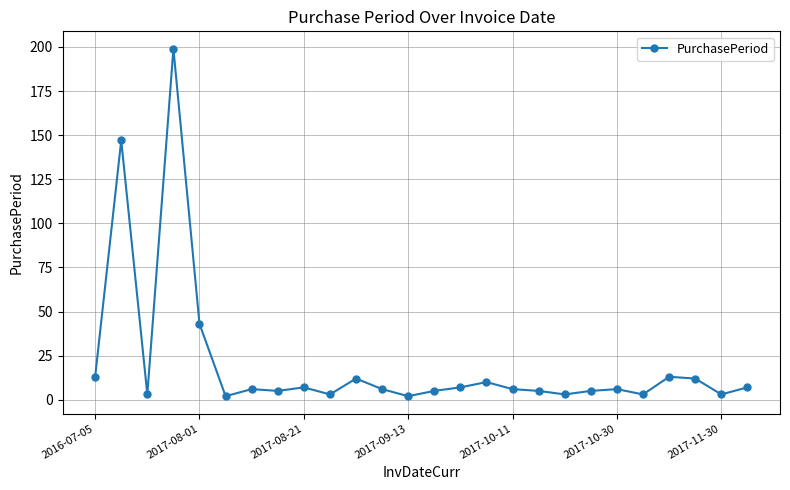

True or false: the data has more than 1 interior local peaks.

True